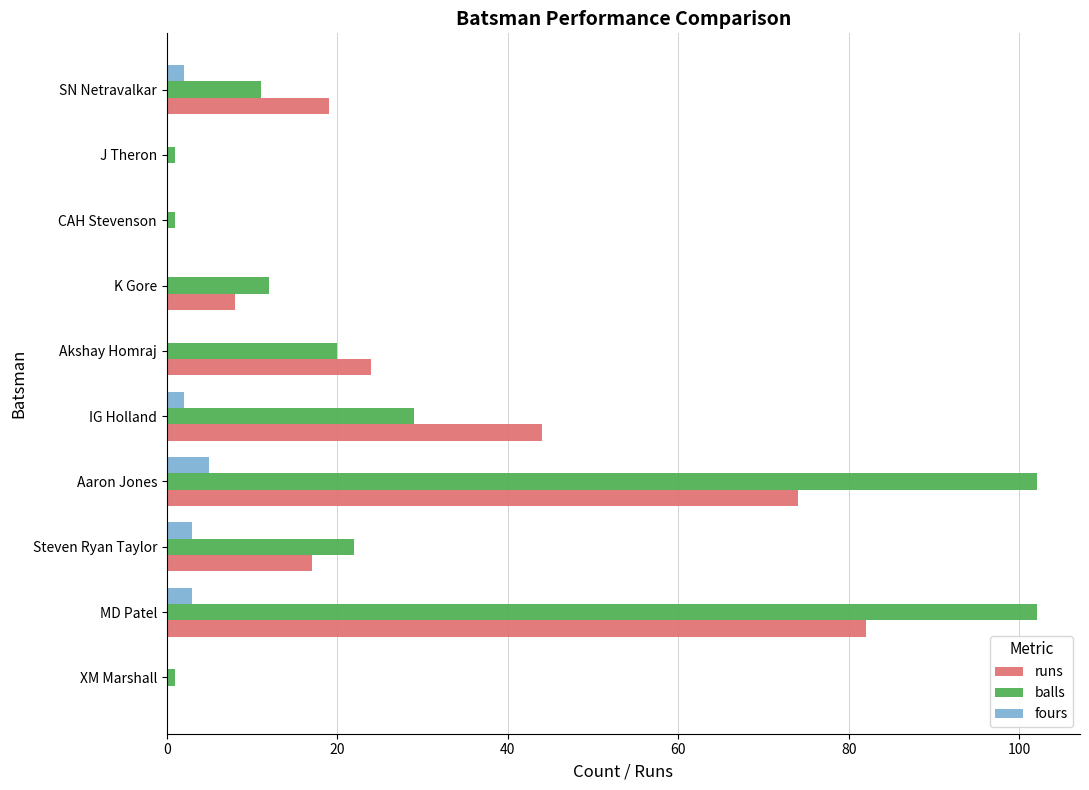

Where is balls nearest to the value 51?

IG Holland